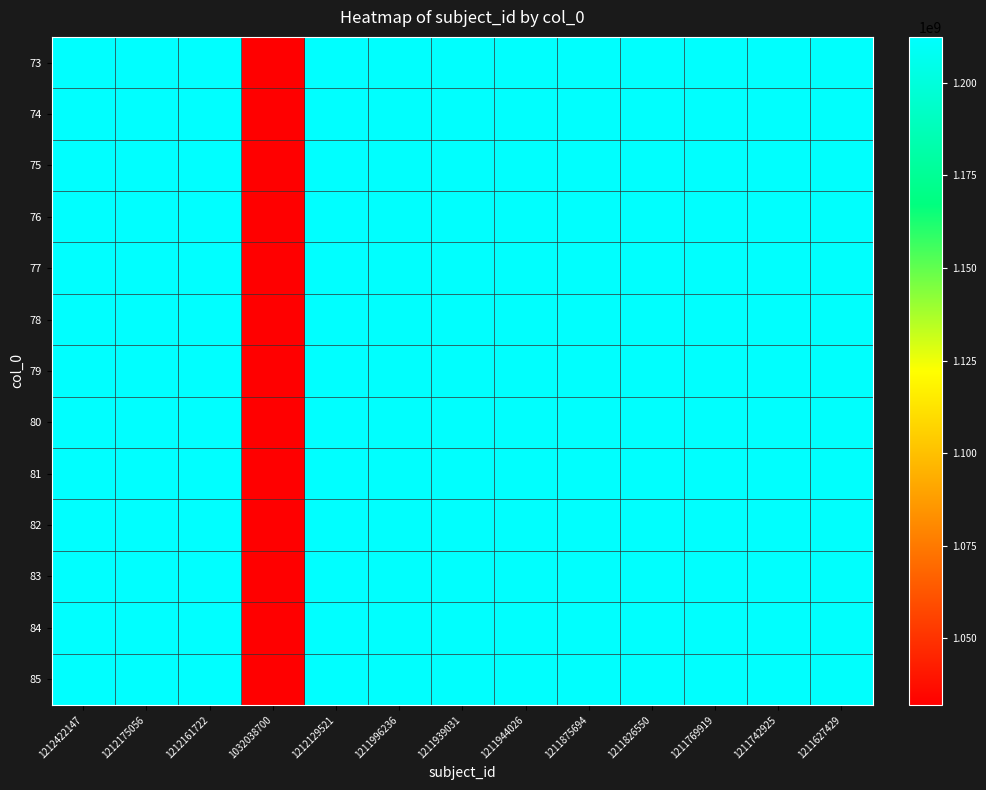

What is the total value across all series at 1211996236?

15755951068